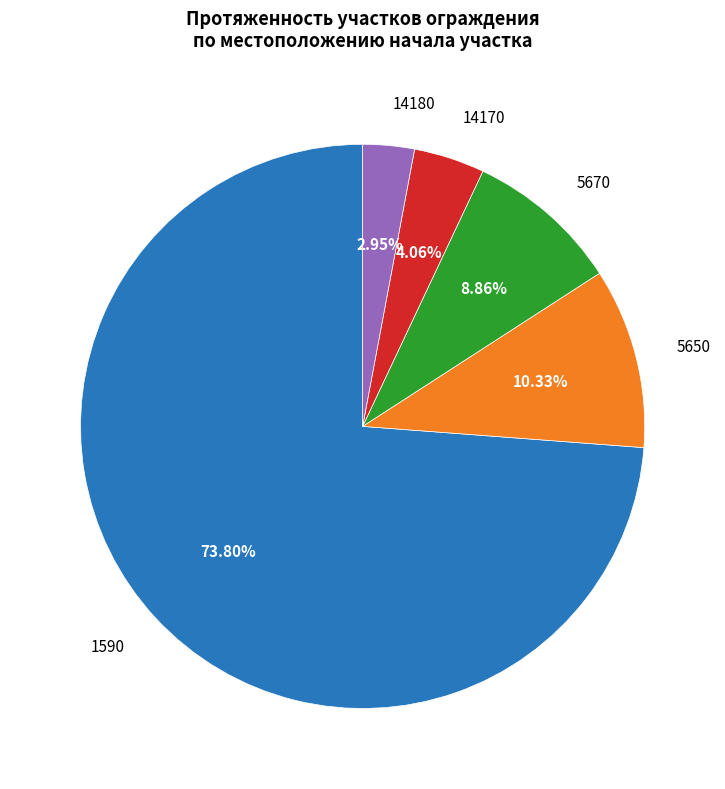

Does any single category account for the majority?

Yes